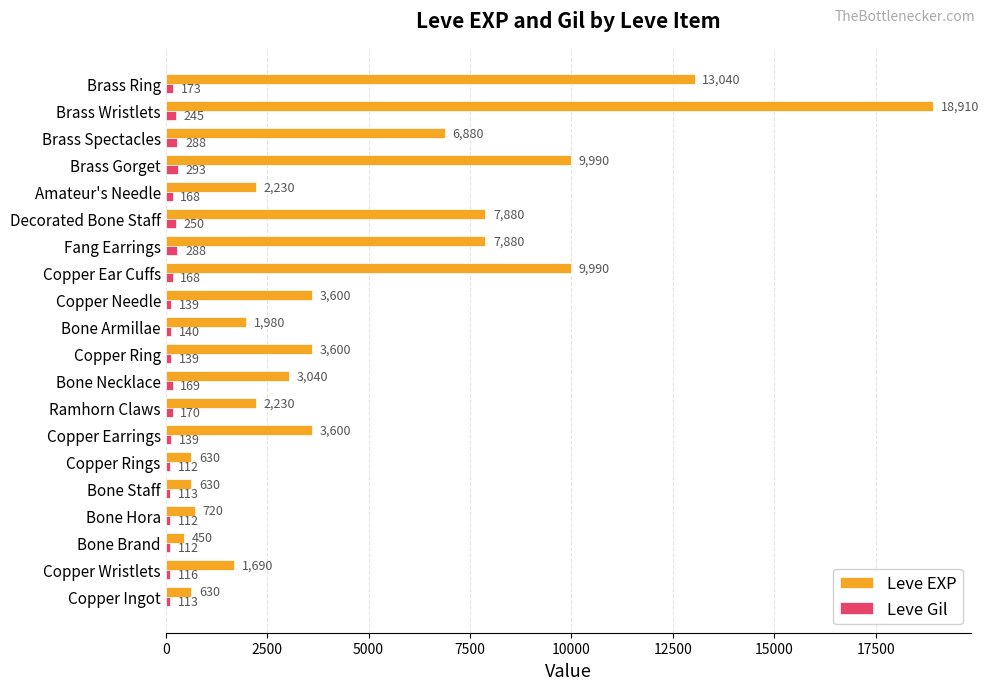

The value of Leve EXP at Copper Earrings is 2403. True or false?

False